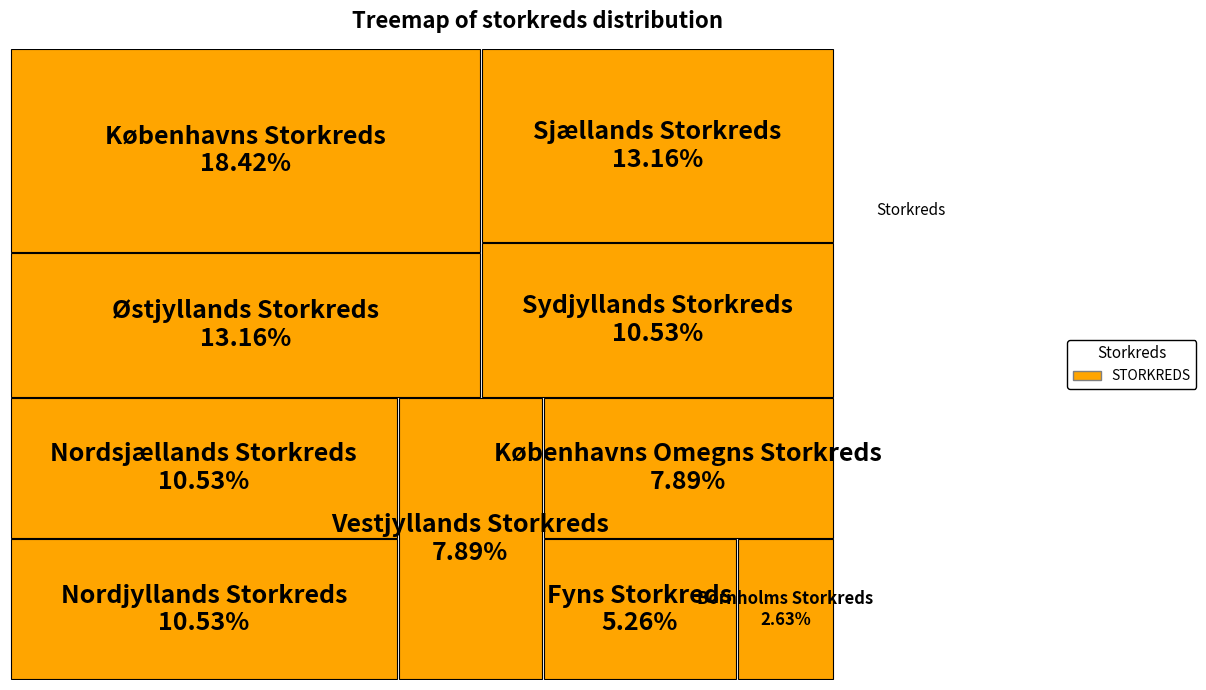

How many slices are in this pie chart?

10